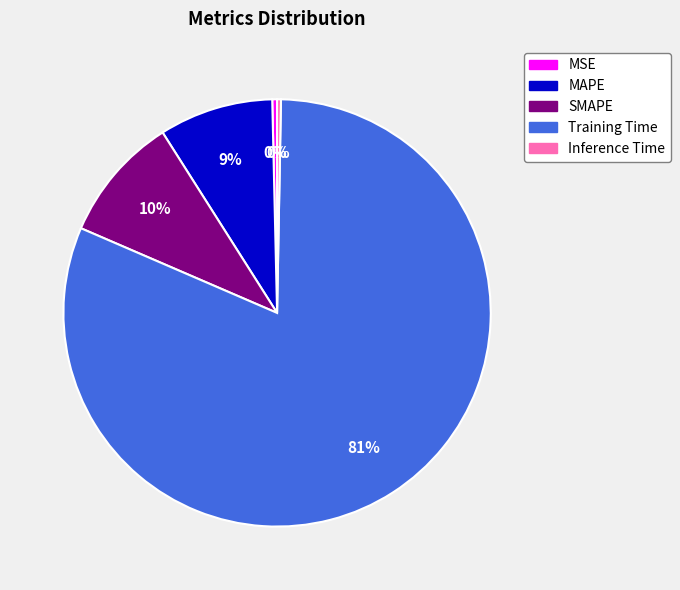

Is Training Time the majority of the pie?

Yes